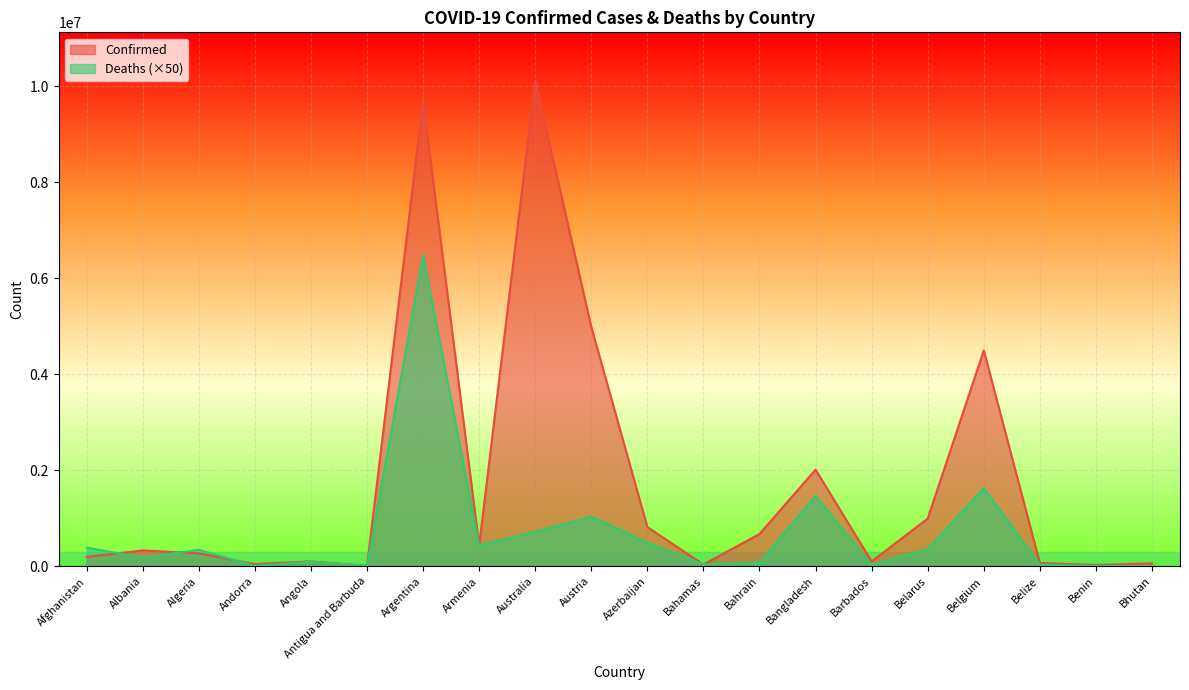

What is the value of the Deaths point at the 15th from the left?

27800